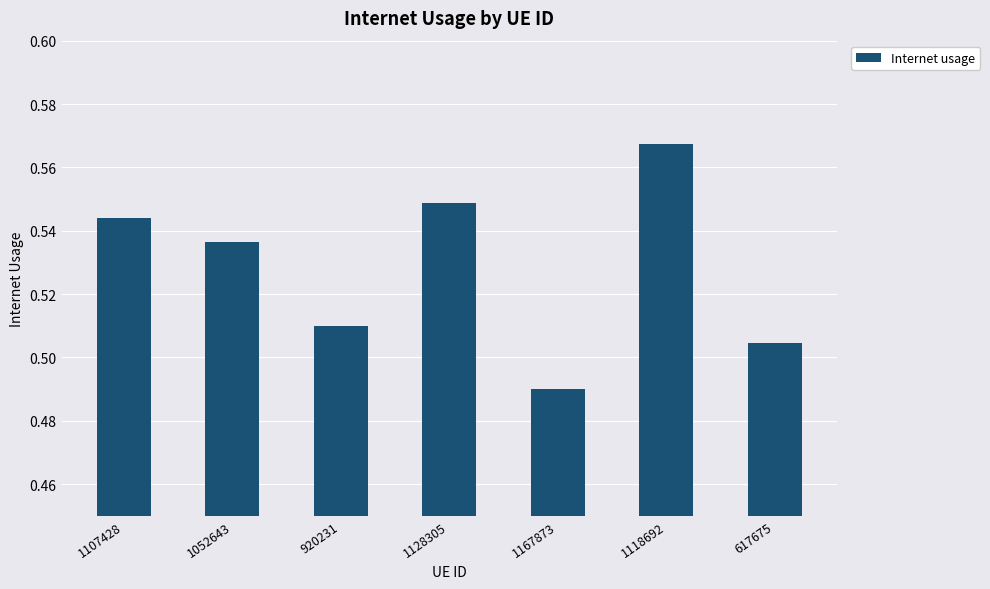

Which category has the lowest value across all series?

1167873